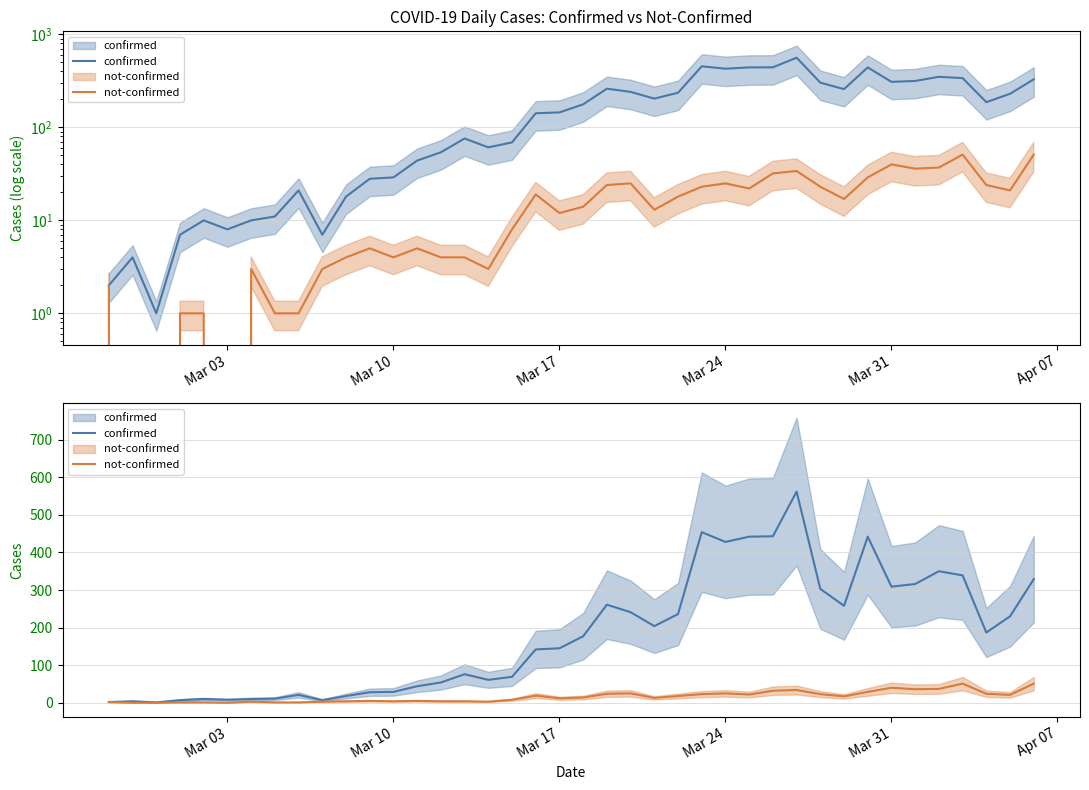

True or false: confirmed and not-confirmed cross at least once.

False